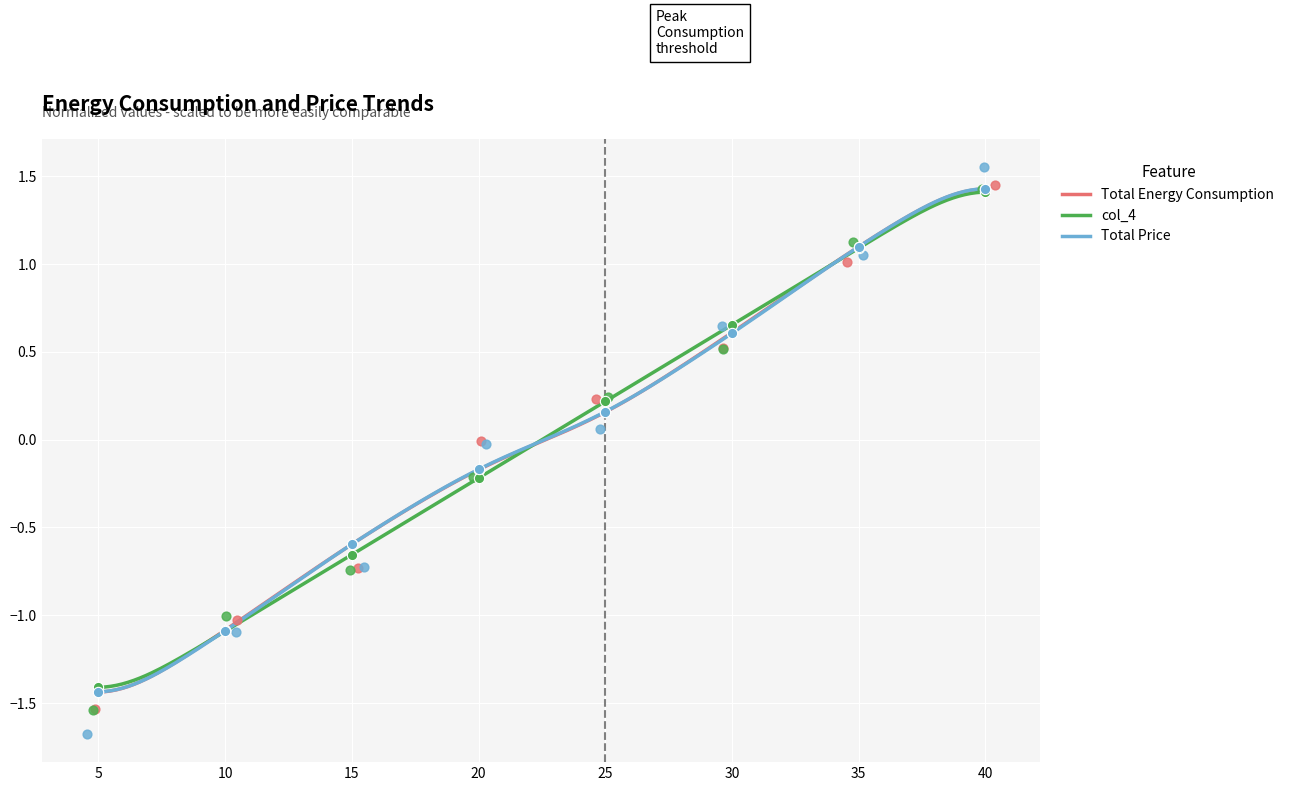

At how many categories does at least one series exceed 0?

4